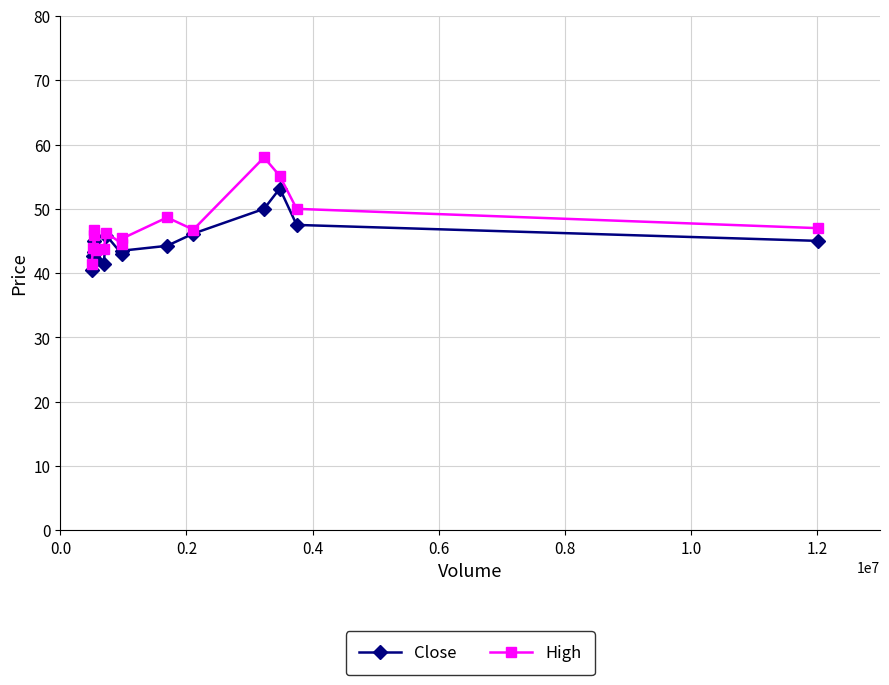

What is the greatest value displayed?

58.0